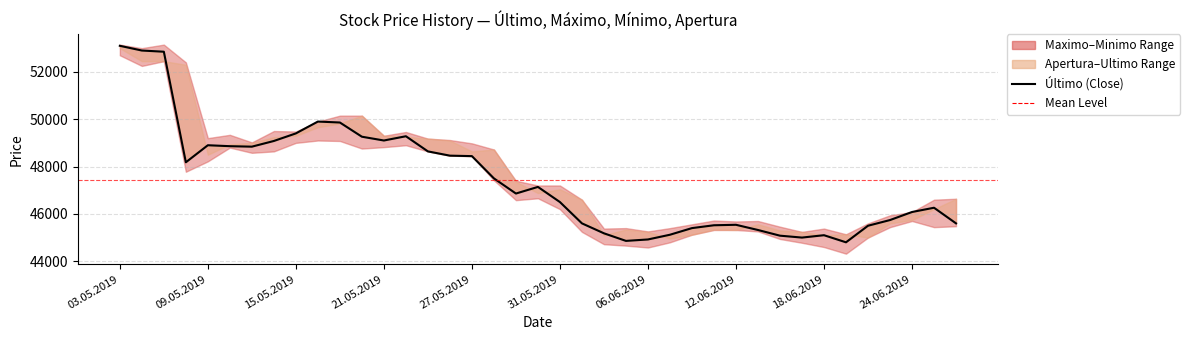

Is this an area chart (filled region under the line)?

No